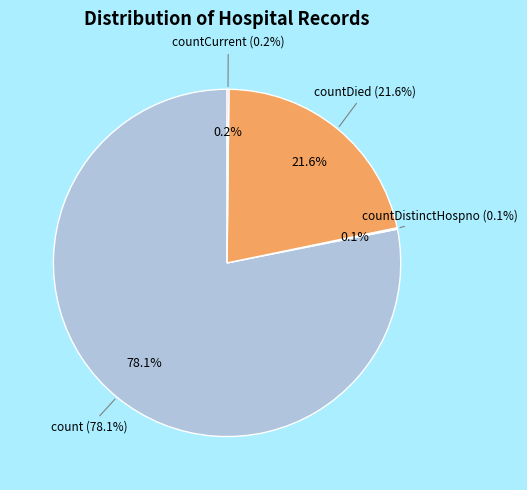

Between countDistinctHospno and countDied, which is larger?

countDied